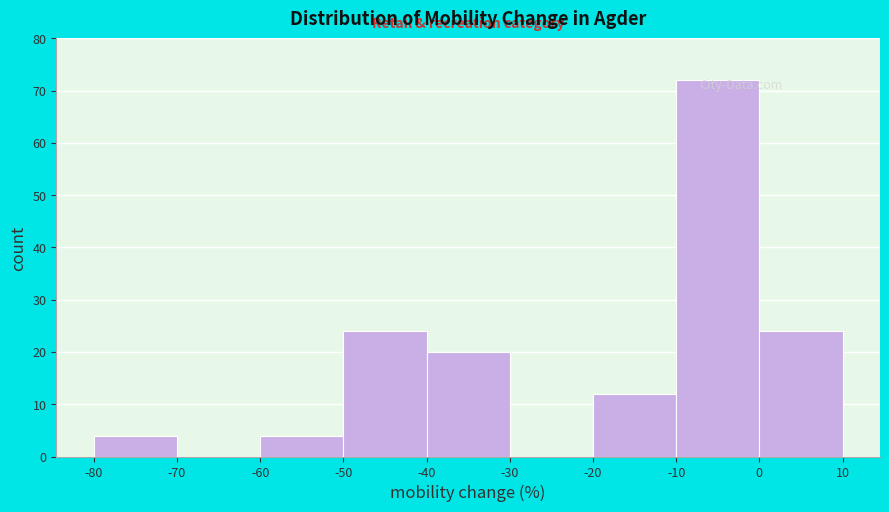

Reading left to right, list every bar in this chart as the range it spans on the x-axis followed by its height. The values are not printed on the chart, so give them approximately, as read against the axis.

-80 to -70: 4
-70 to -60: 0
-60 to -50: 4
-50 to -40: 24
-40 to -30: 20
-30 to -20: 0
-20 to -10: 12
-10 to 0: 72
0 to 10: 24